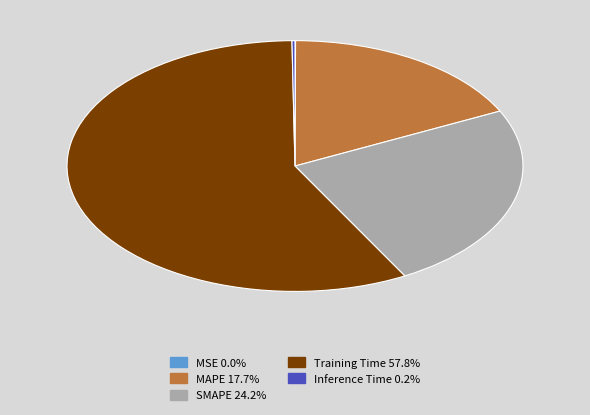

What is the largest slice in the pie chart?

Training Time